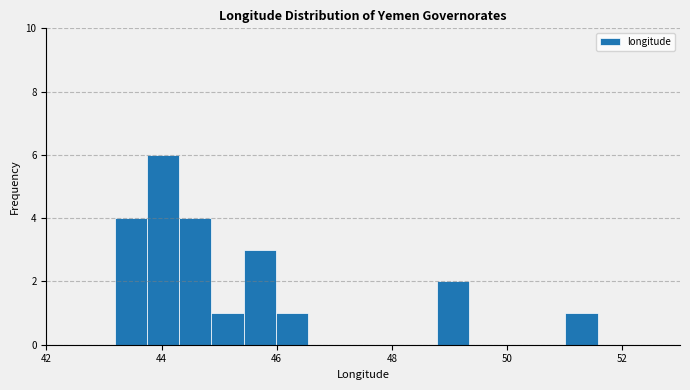

Read against the x-axis, roughly where is the centre of the tallest bar?

44.0